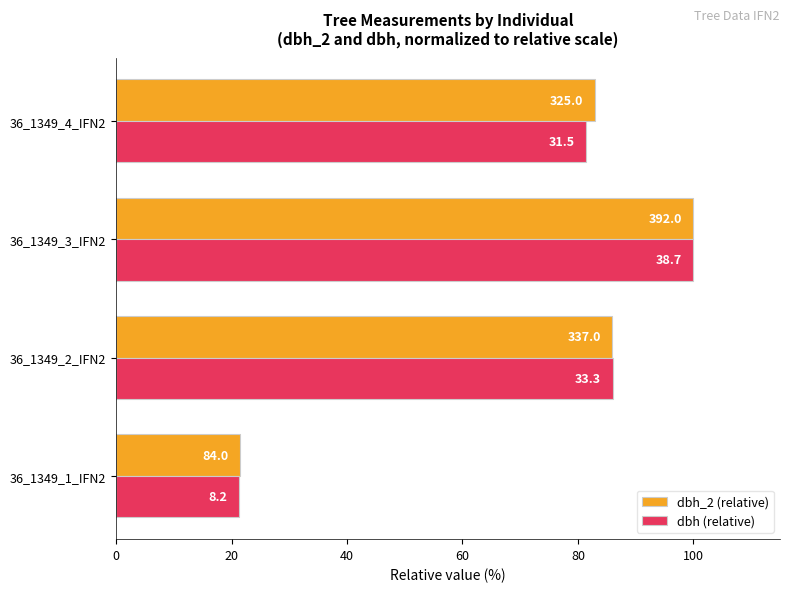

What are all the series names shown in the legend?

dbh_2 (relative), dbh (relative)